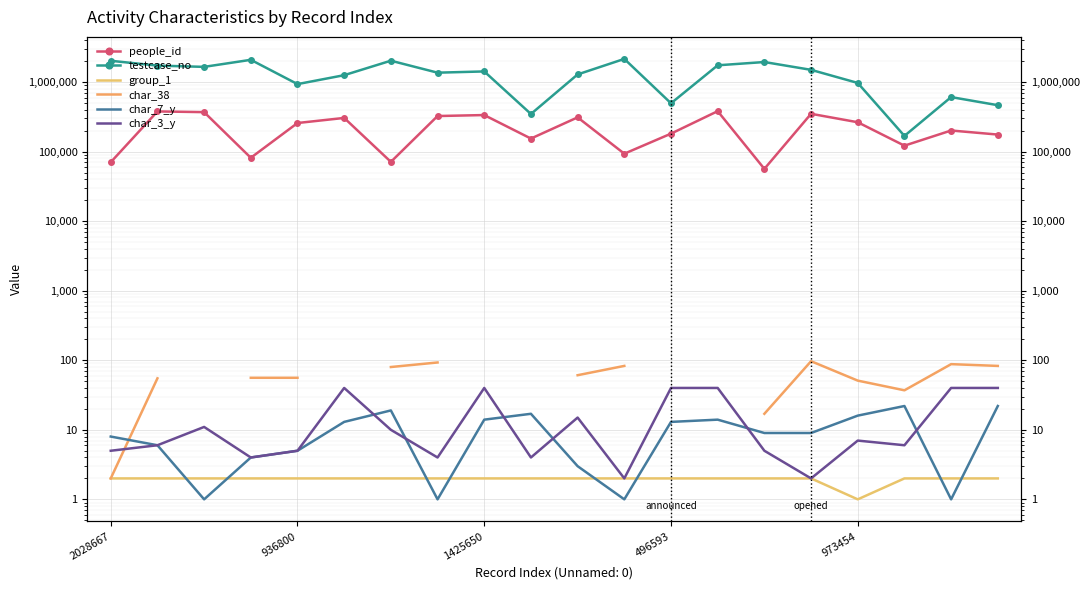

The group_1 series shows 2.0 at 19. True or false?

True